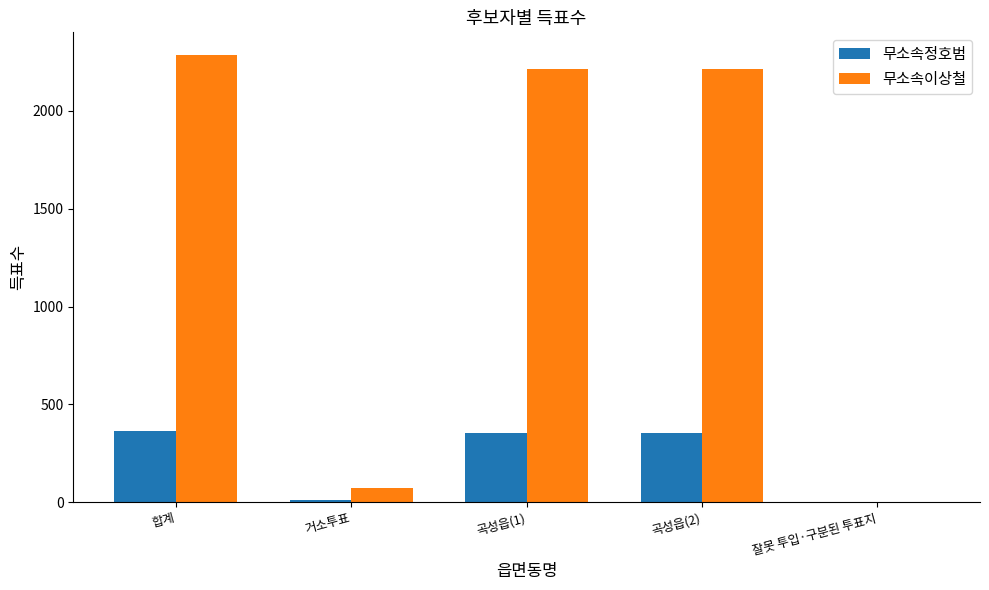

Reading left to right, what are all the values shown in this chart?

무소속정호범: 합계=364	거소투표=10	곡성읍(1)=354	곡성읍(2)=354	잘못 투입·구분된 투표지=0
무소속이상철: 합계=2287	거소투표=74	곡성읍(1)=2212	곡성읍(2)=2212	잘못 투입·구분된 투표지=1